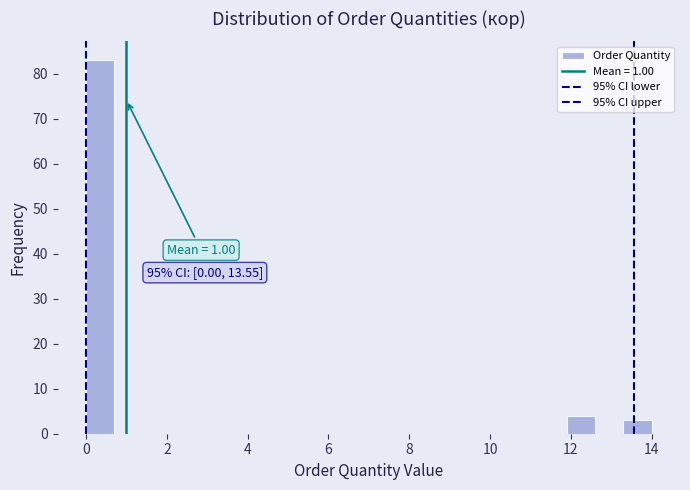

Around what value on the x-axis is the tallest bar? Give the approximate position of its centre, as read against the axis.

0.4